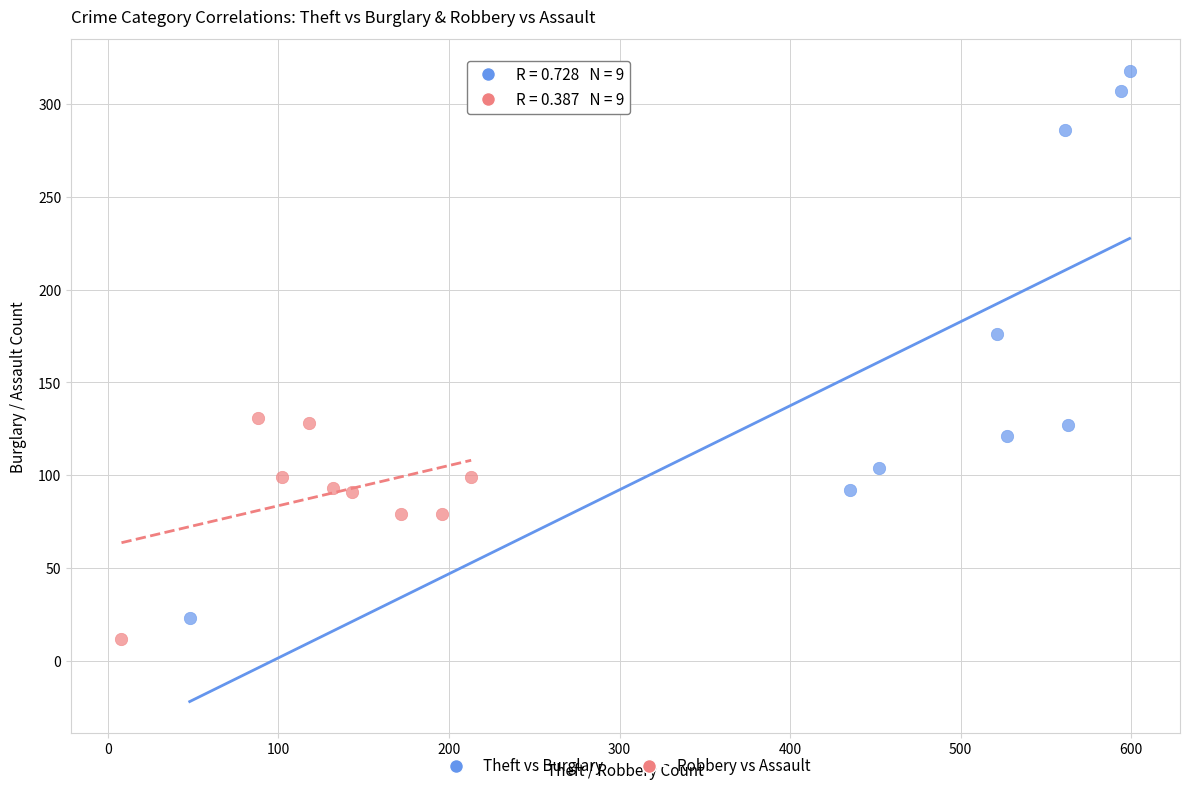

Which series has the largest Y range (max minus min)?

Theft vs Burglary